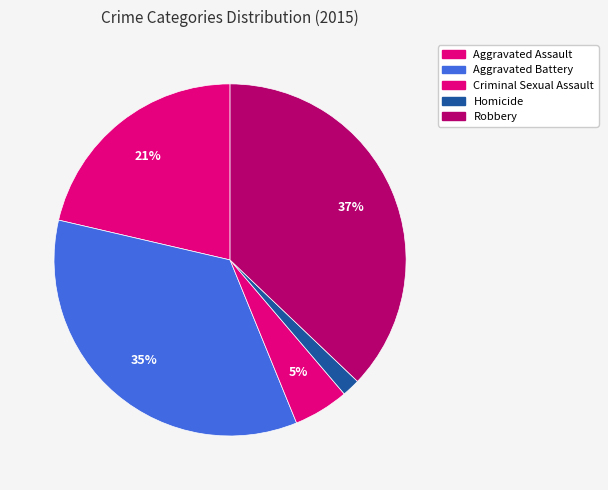

To the nearest percent, what percentage of the pie is Homicide?

2%